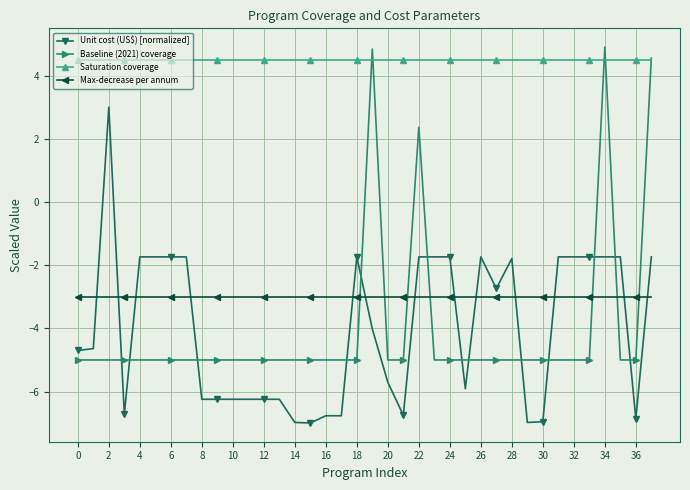

How many negative values does the Unit cost (US$) [normalized] series have?

37